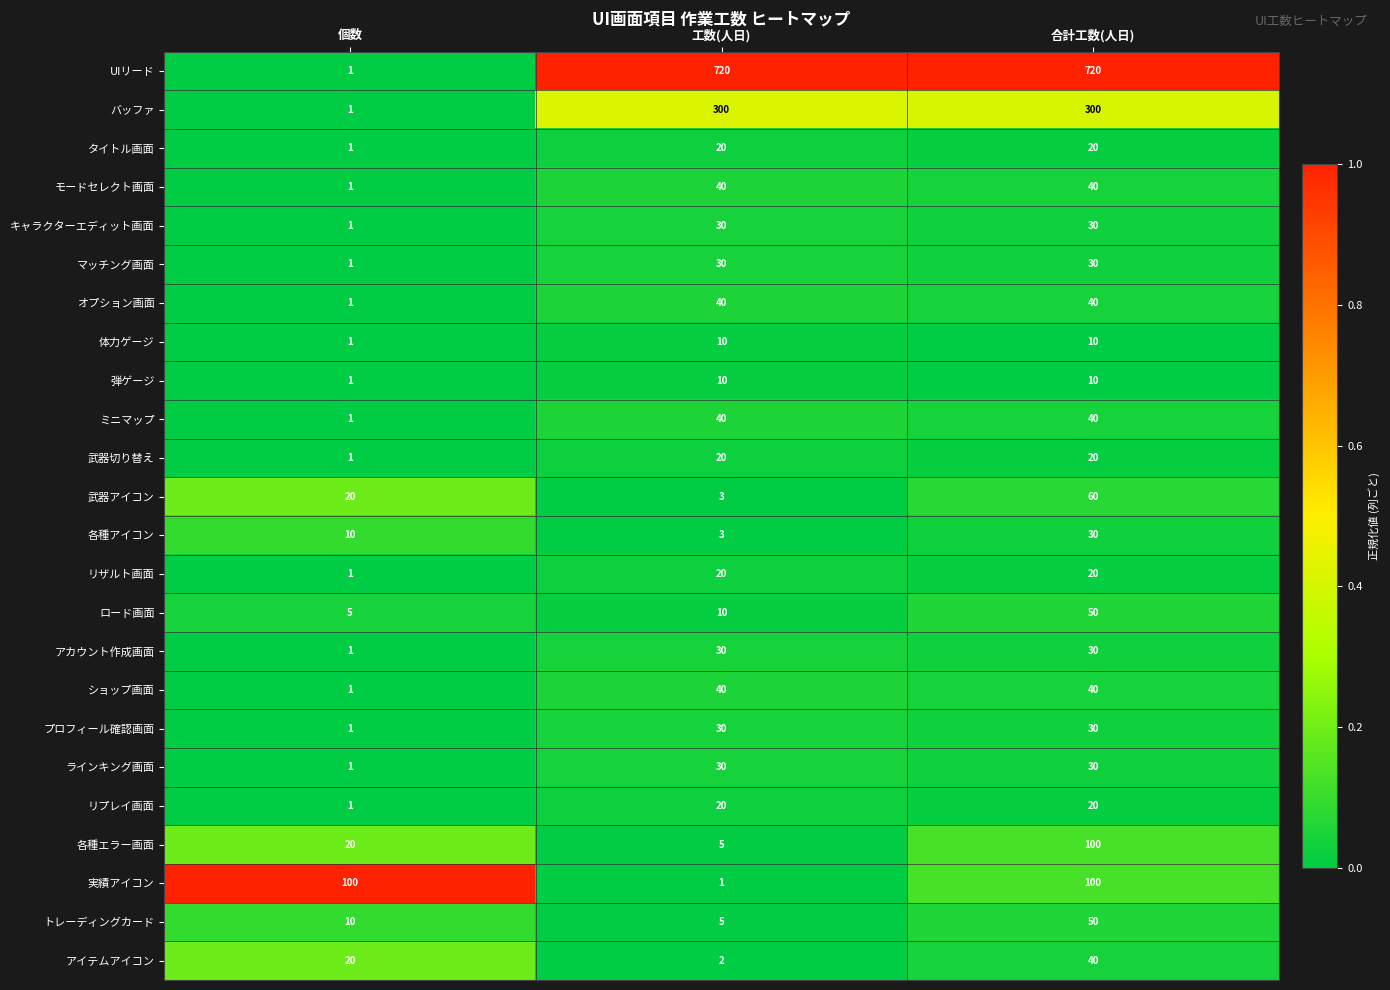

How many distinct data groups are displayed?

24